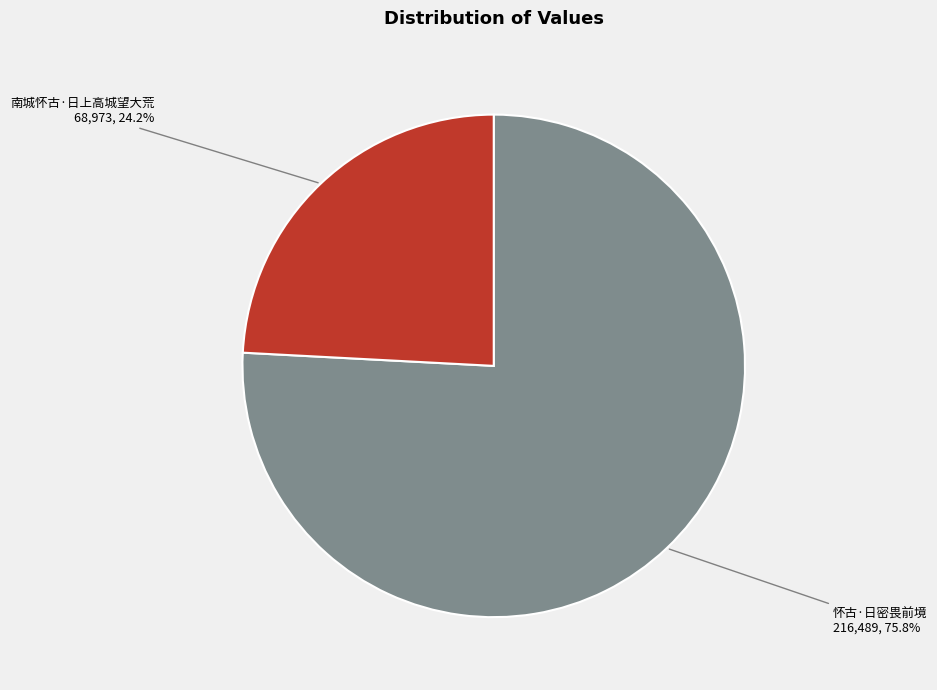

Is there a majority slice in this chart?

Yes